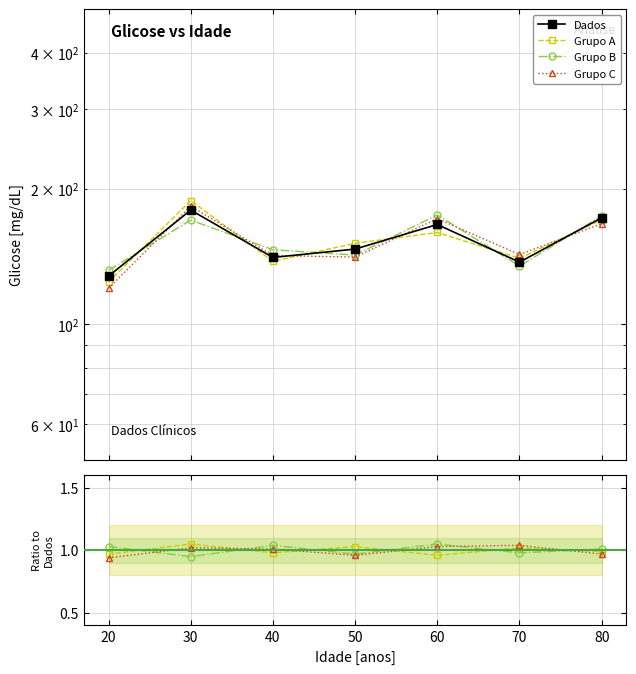

Count the number of categories in the chart.

7